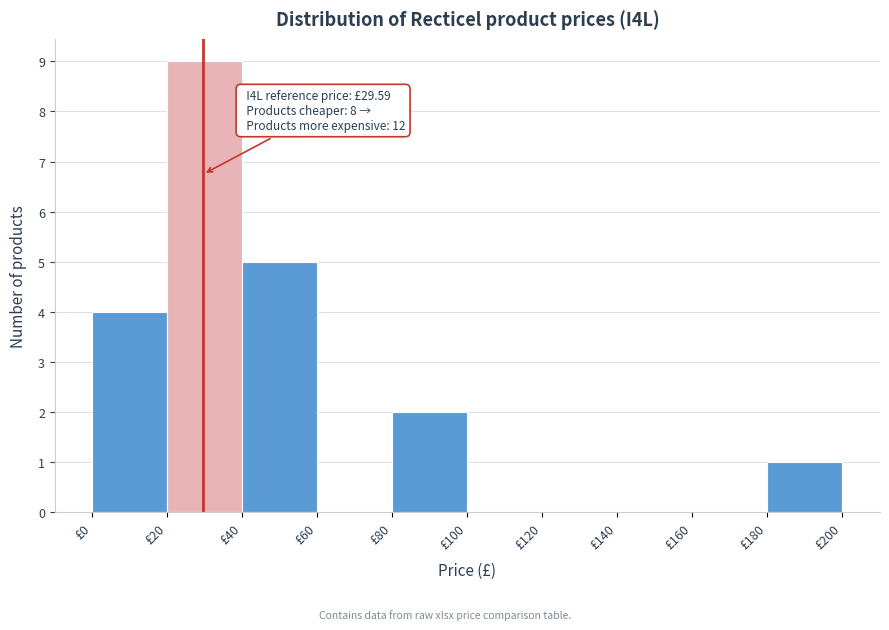

Over which range of the x-axis is the bar tallest?

20 to 40